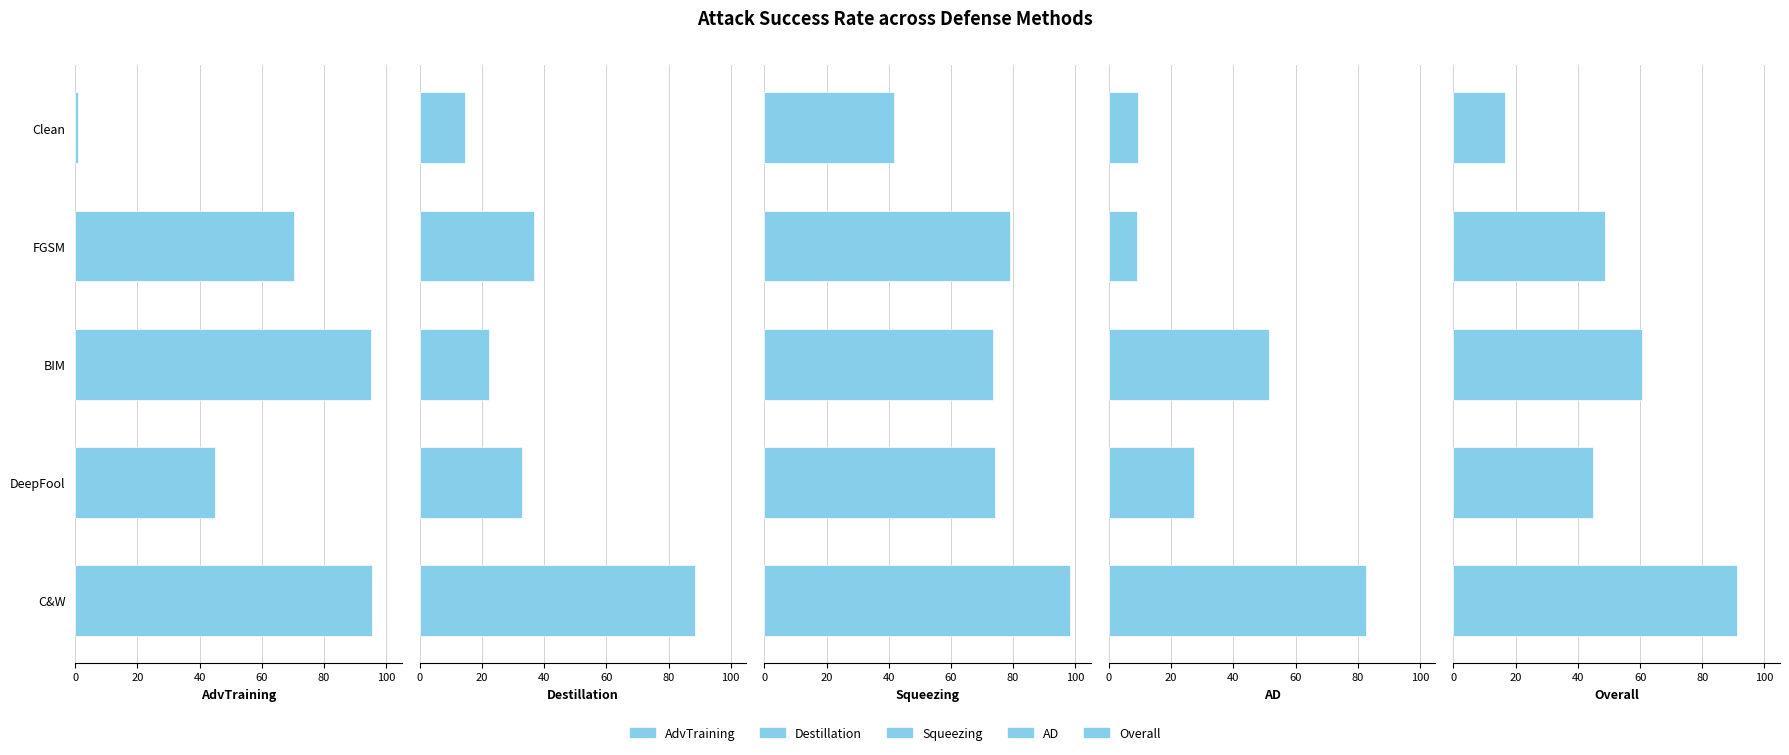

Does the chart contain any negative values?

No